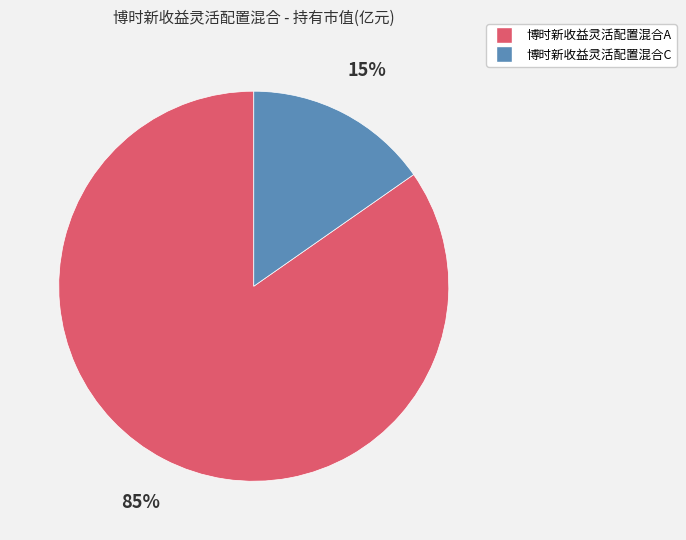

Which slice is the largest?

博时新收益灵活配置混合A